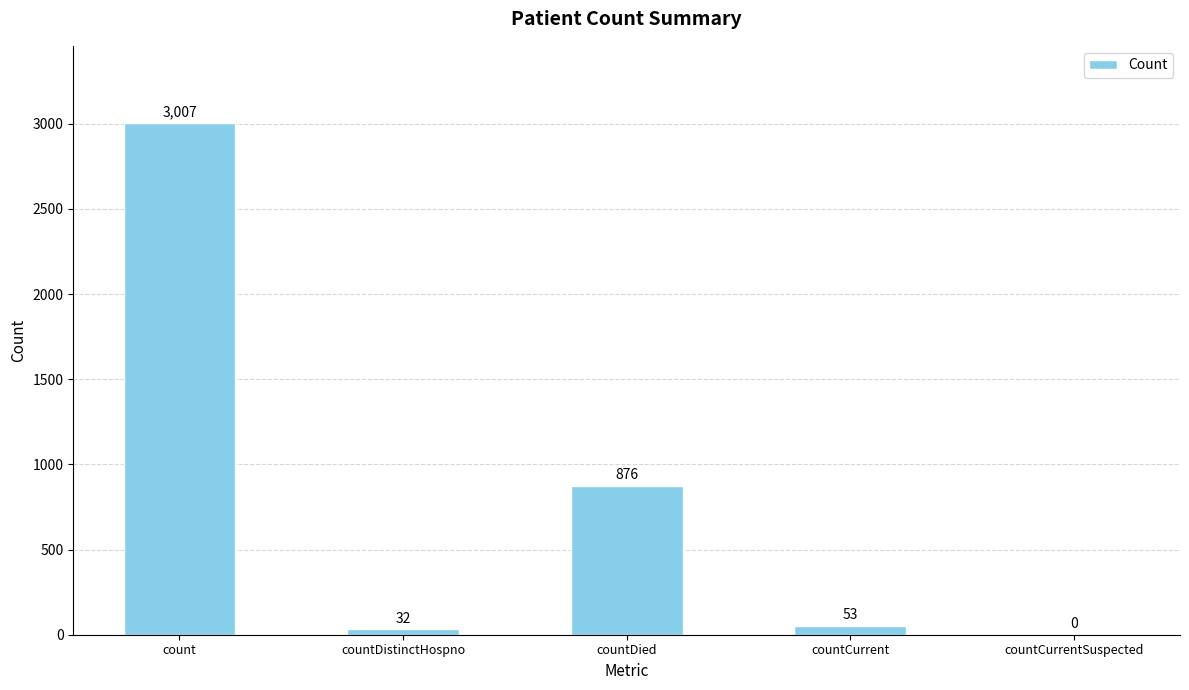

What is the greatest value displayed?

3007